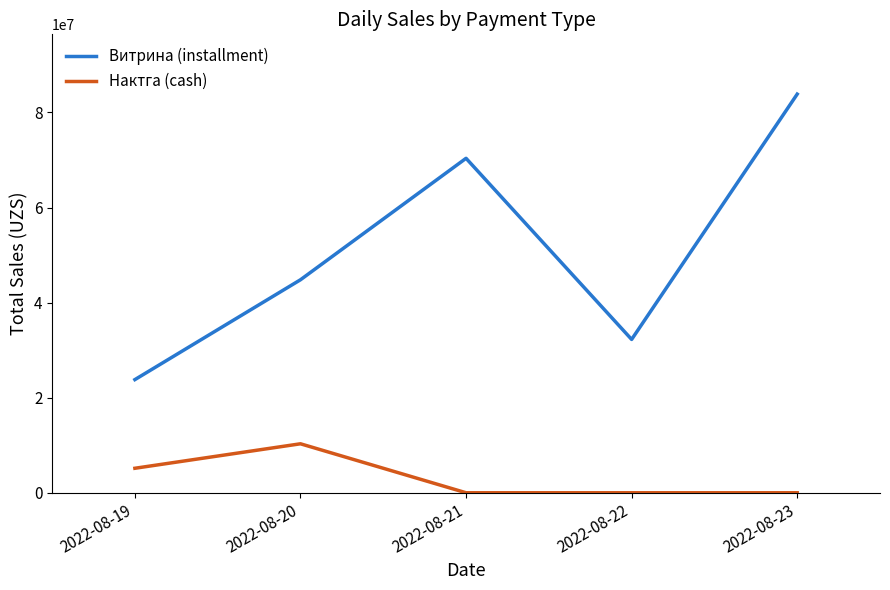

Is the value of Витрина (installment) at 2022-08-22 greater than the value of Нактга (cash) at 2022-08-20?

Yes